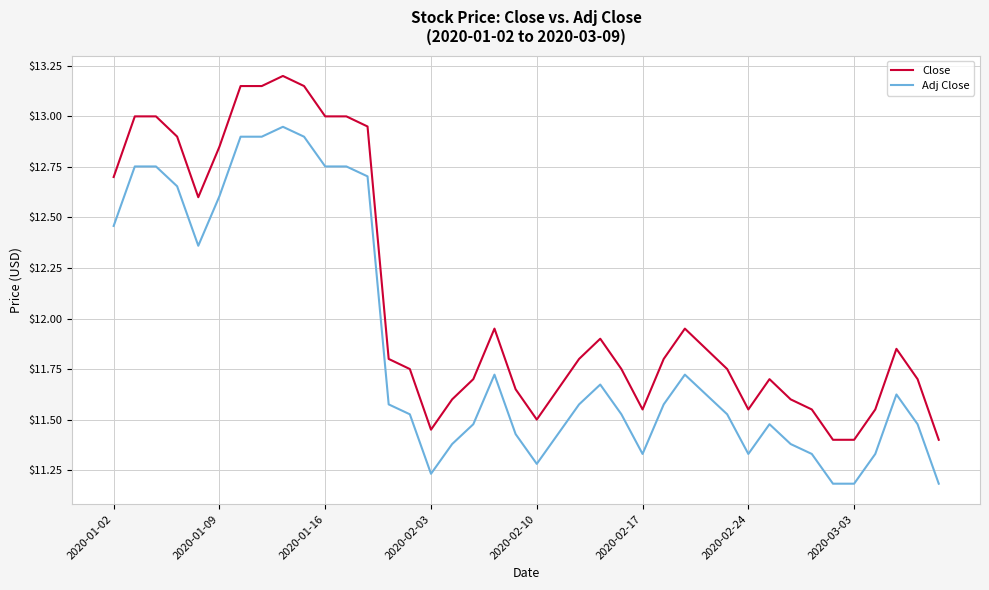

Which series has the largest range (max minus min)?

Close